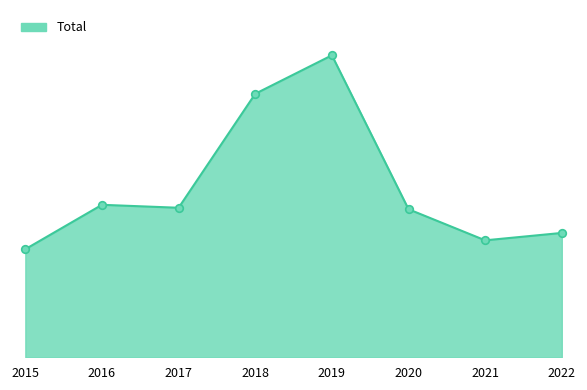

What is the change in value from 2018 to 2020?

-78